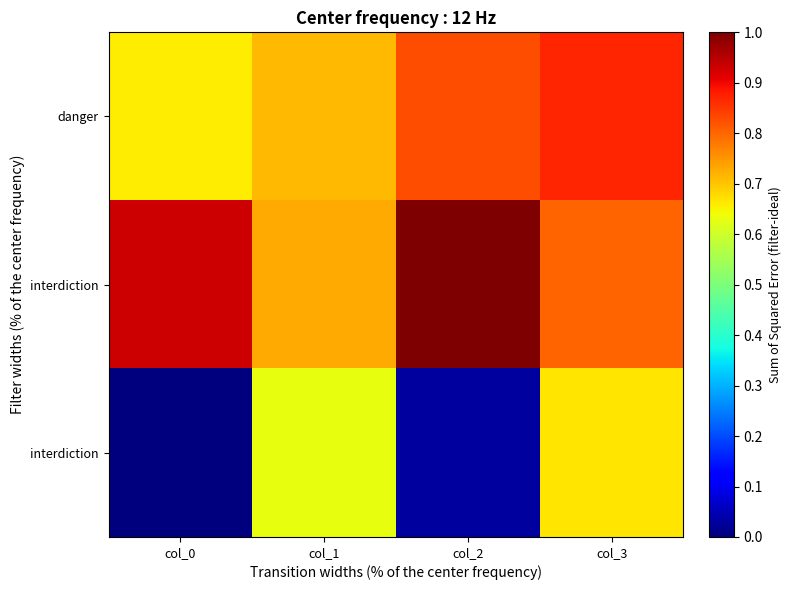

What is the total value across all series at col_2?

1.9